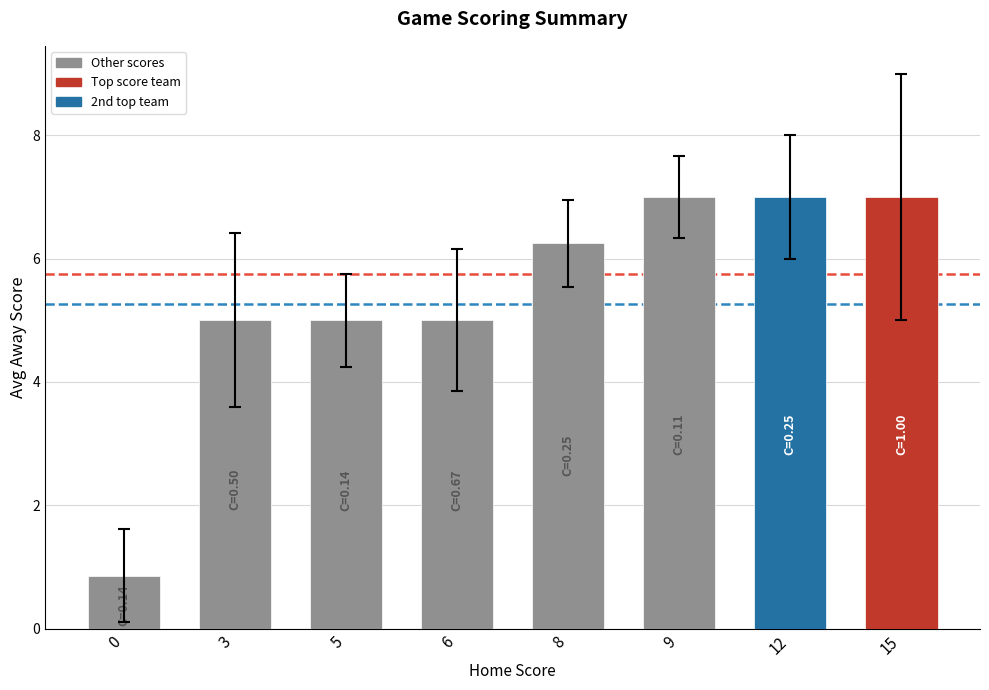

How many bars are there in total?

8